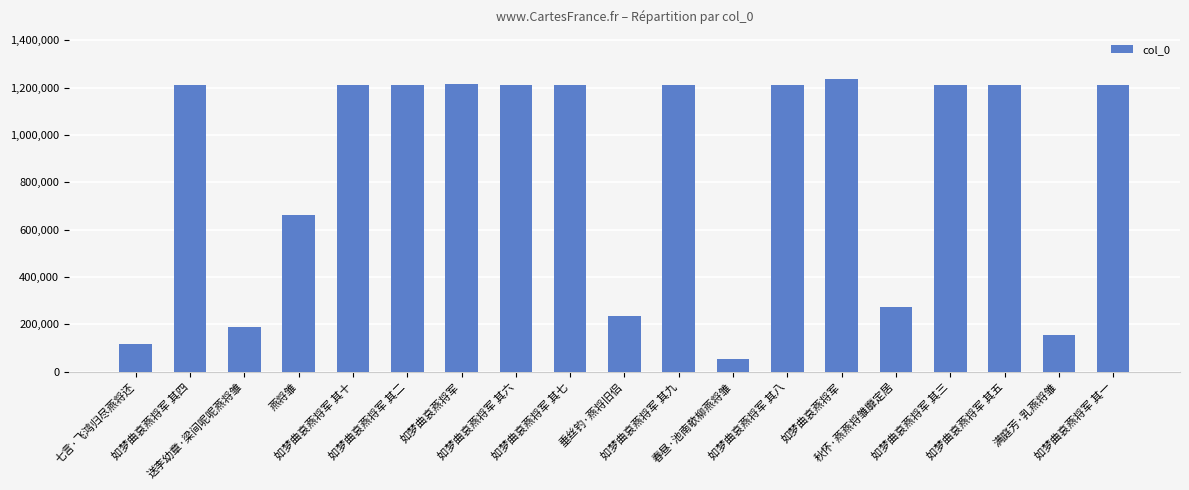

How many bars are there in total?

19